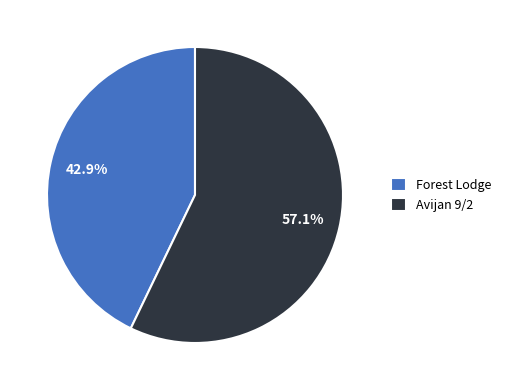

To the nearest percent, what percentage of the pie is Forest Lodge?

43%